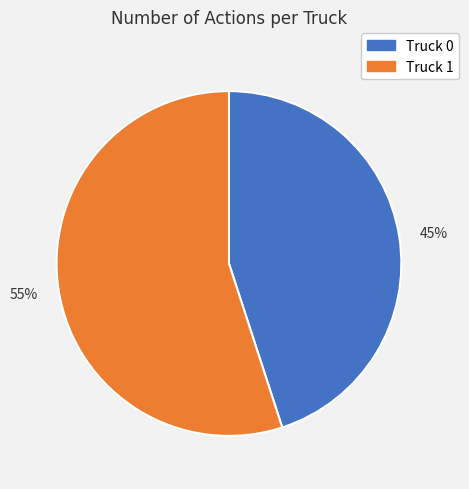

The 55% slice represents 62% of the pie. True or false?

False